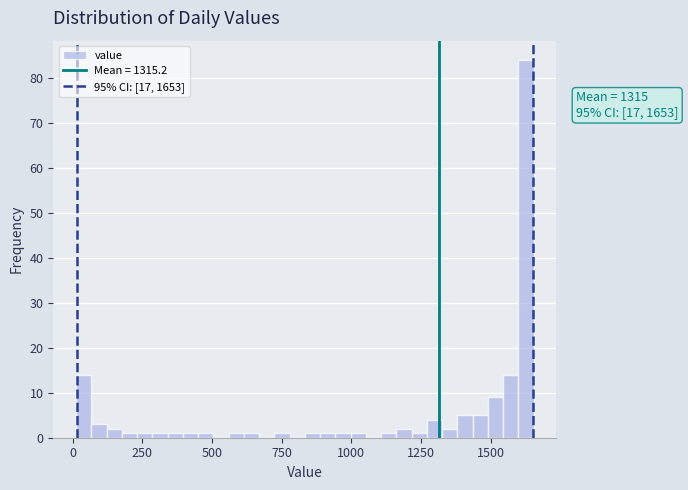

Read against the x-axis, roughly where is the centre of the tallest bar?

1650